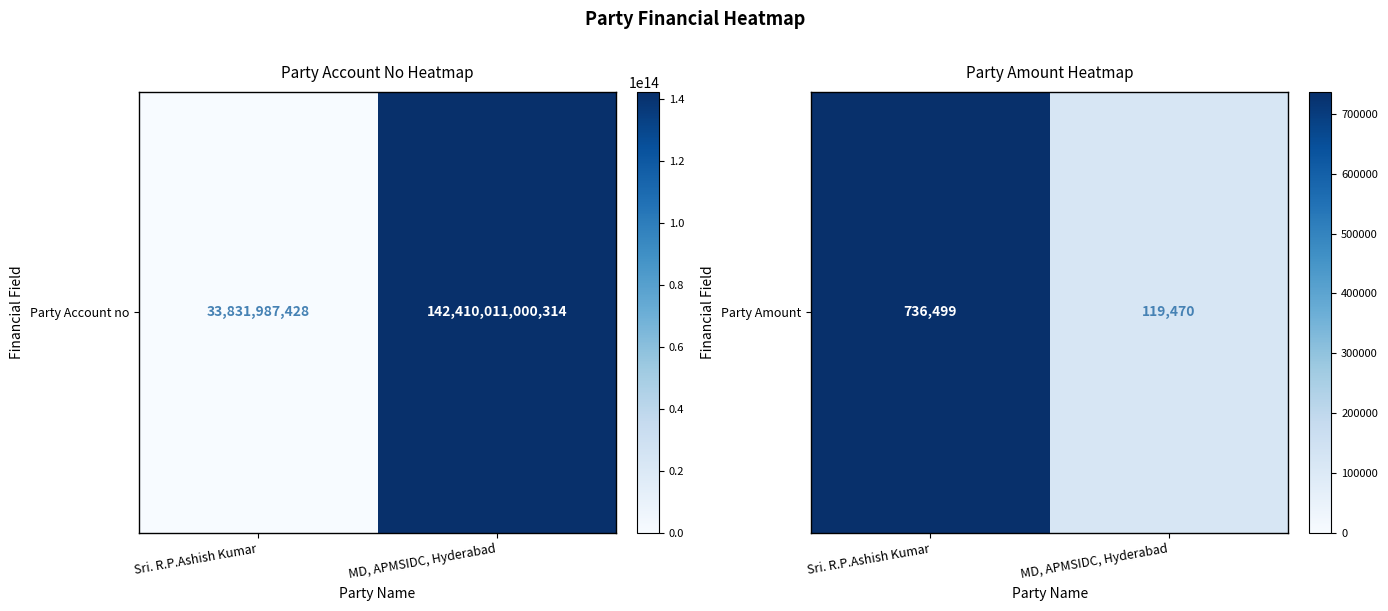

Rank the categories by value from lowest to highest.

MD, APMSIDC, Hyderabad, Sri. R.P.Ashish Kumar